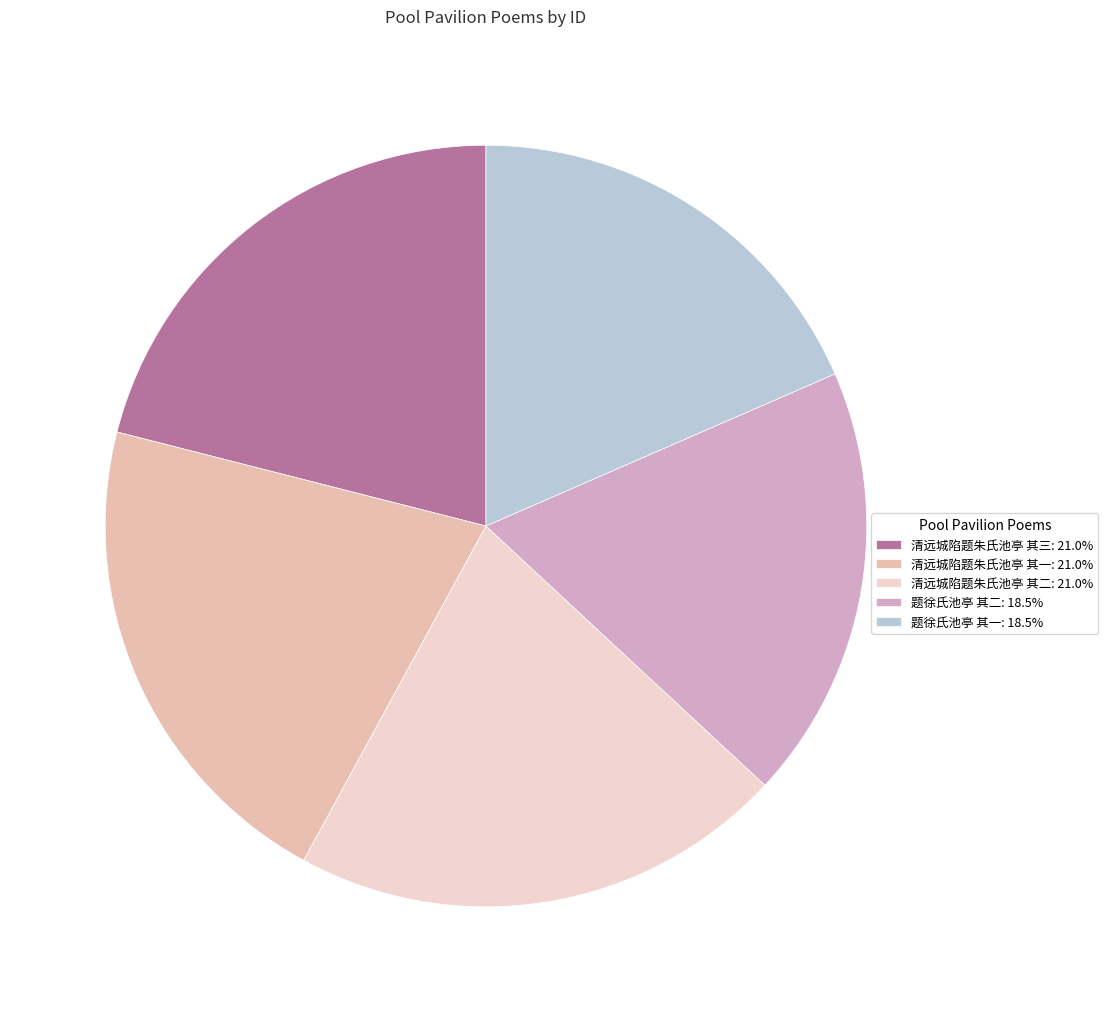

How many segments does this pie chart have?

5